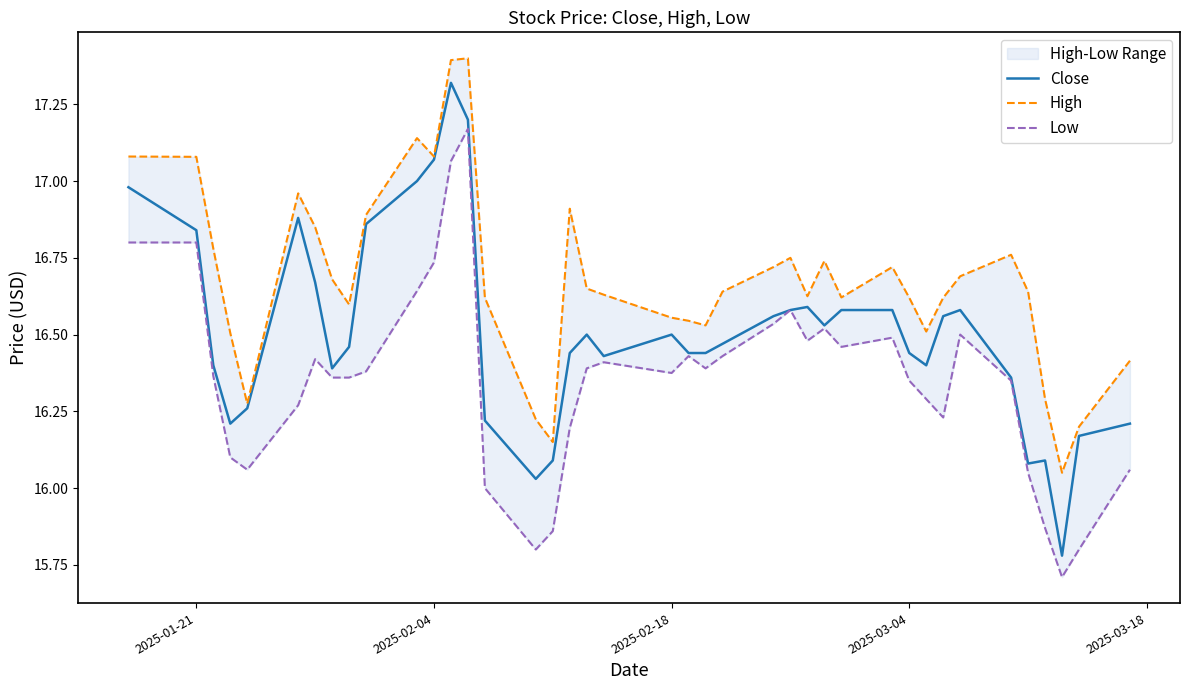

In High, how many points are lower than both neighbors (excluding endpoints)?

9